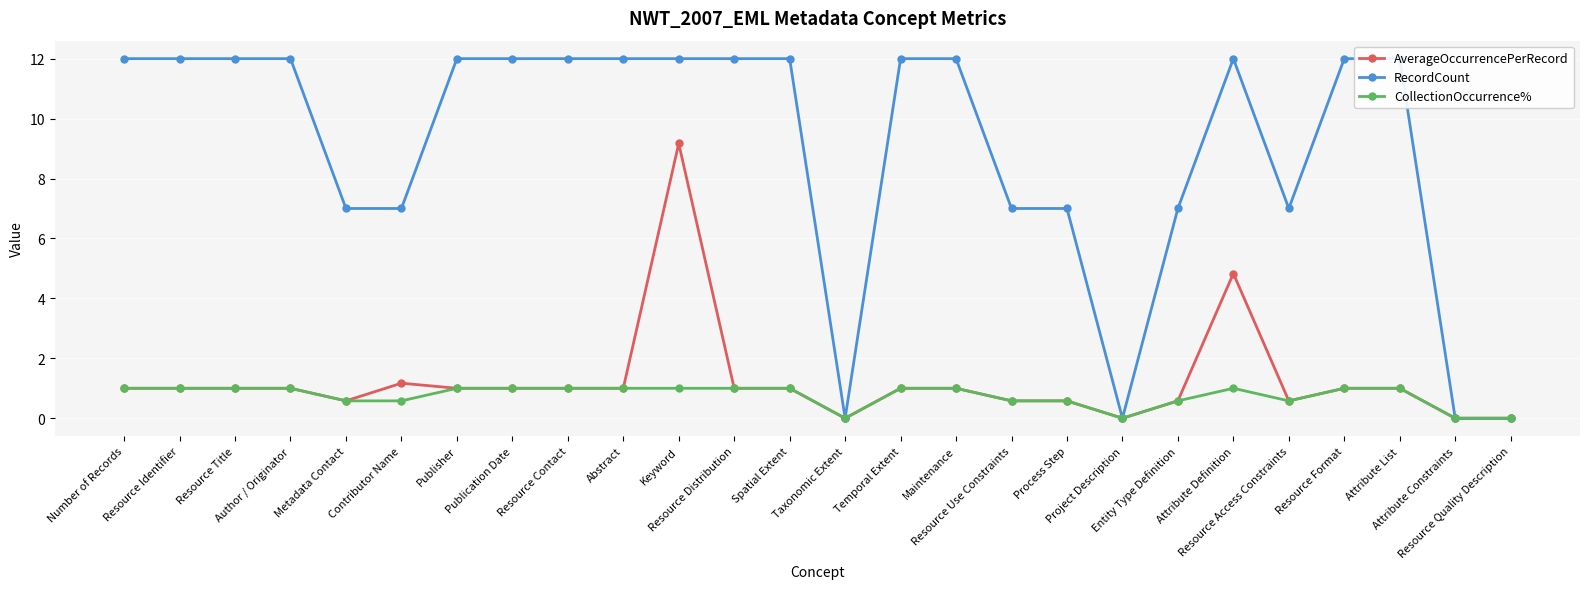

How many series are shown in this chart?

3